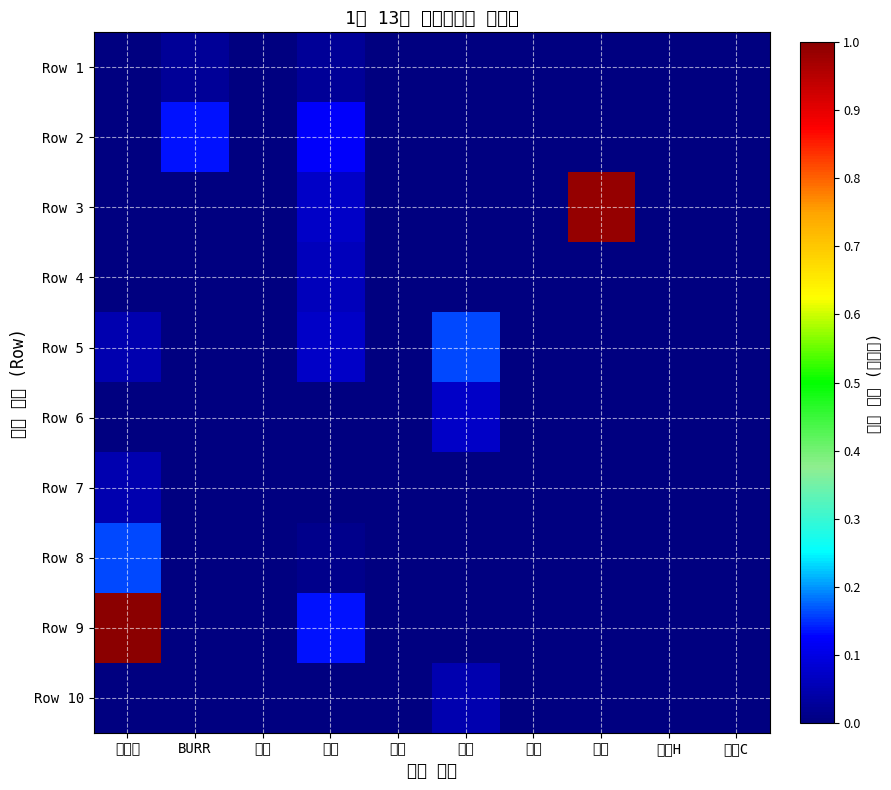

Which series has the widest spread of values?

Row 9